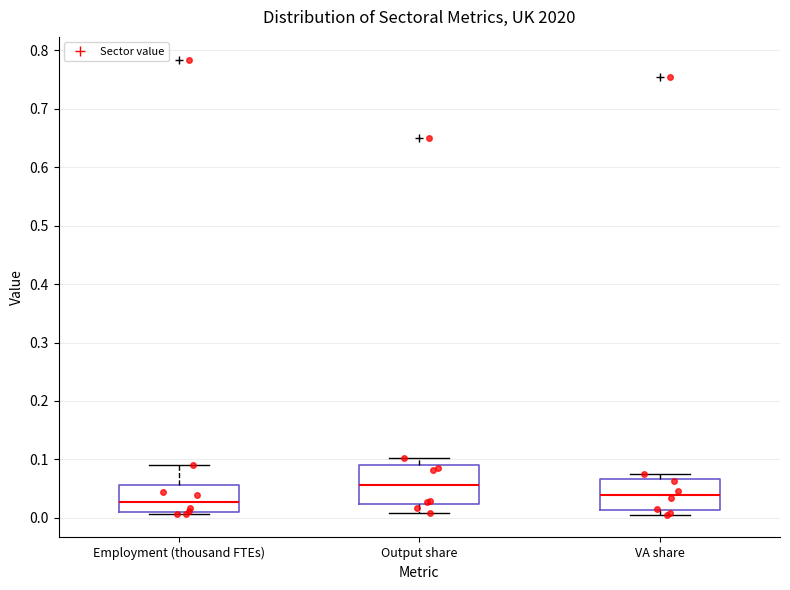

Reading left to right, read every box against the y-axis: the position of its median line, the range the box covers, and the ends of its whiskers. The values are not printed on the chart, so give them approximately, as read against the axis.

Employment (thousand FTEs): median 0.03, box 0.01 to 0.06, whiskers 0.01 (just below the box's lower edge) to 0.09
Output share: median 0.06, box 0.02 to 0.09, whiskers 0.01 to 0.10
VA share: median 0.04, box 0.01 to 0.07, whiskers 0.01 (just below the box's lower edge) to 0.07 (just above the box's upper edge)